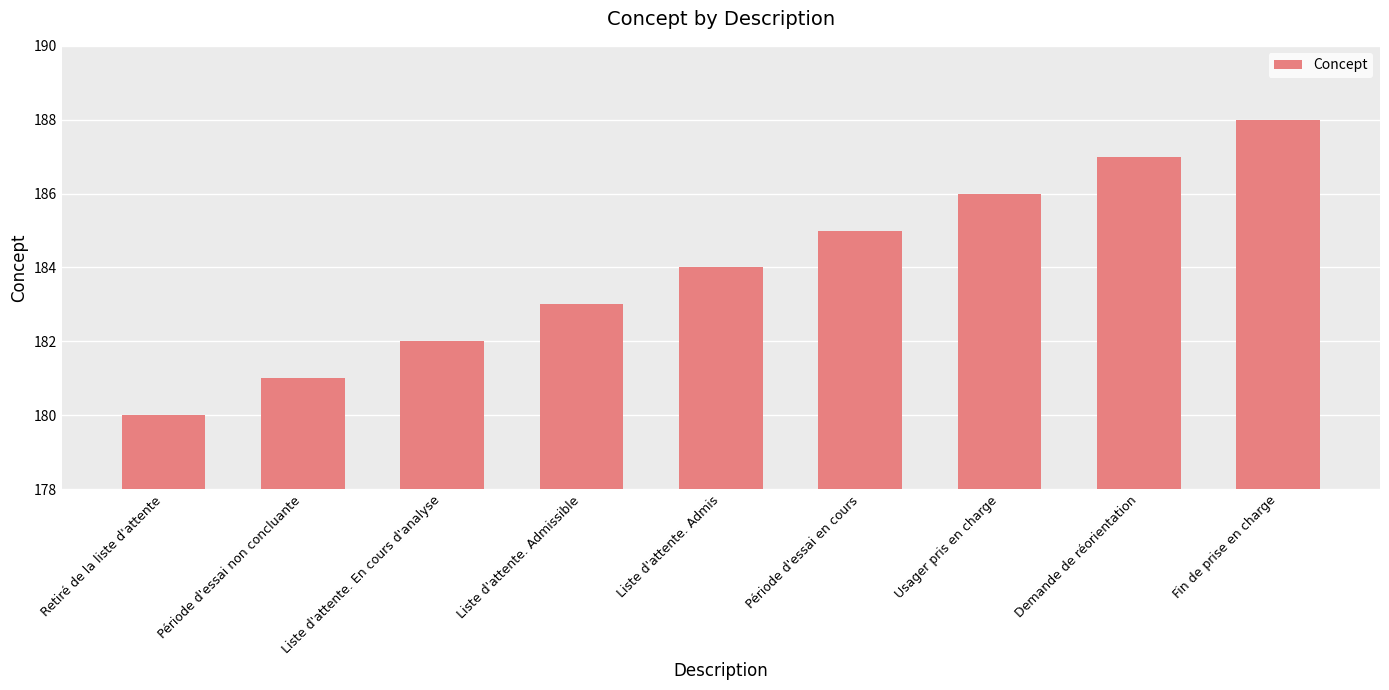

What value does the data have at Liste d'attente. Admissible?

183